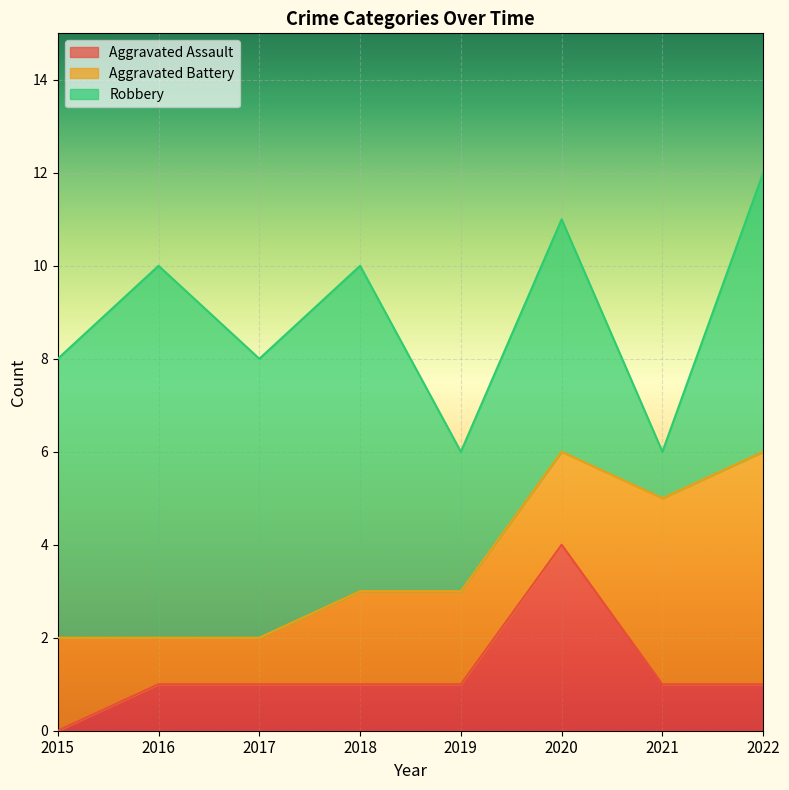

Reading left to right, extract all data points from this chart.

Aggravated Assault: 0	1	1	1	1	4	1	1
Aggravated Battery: 2	1	1	2	2	2	4	5
Robbery: 6	8	6	7	3	5	1	6